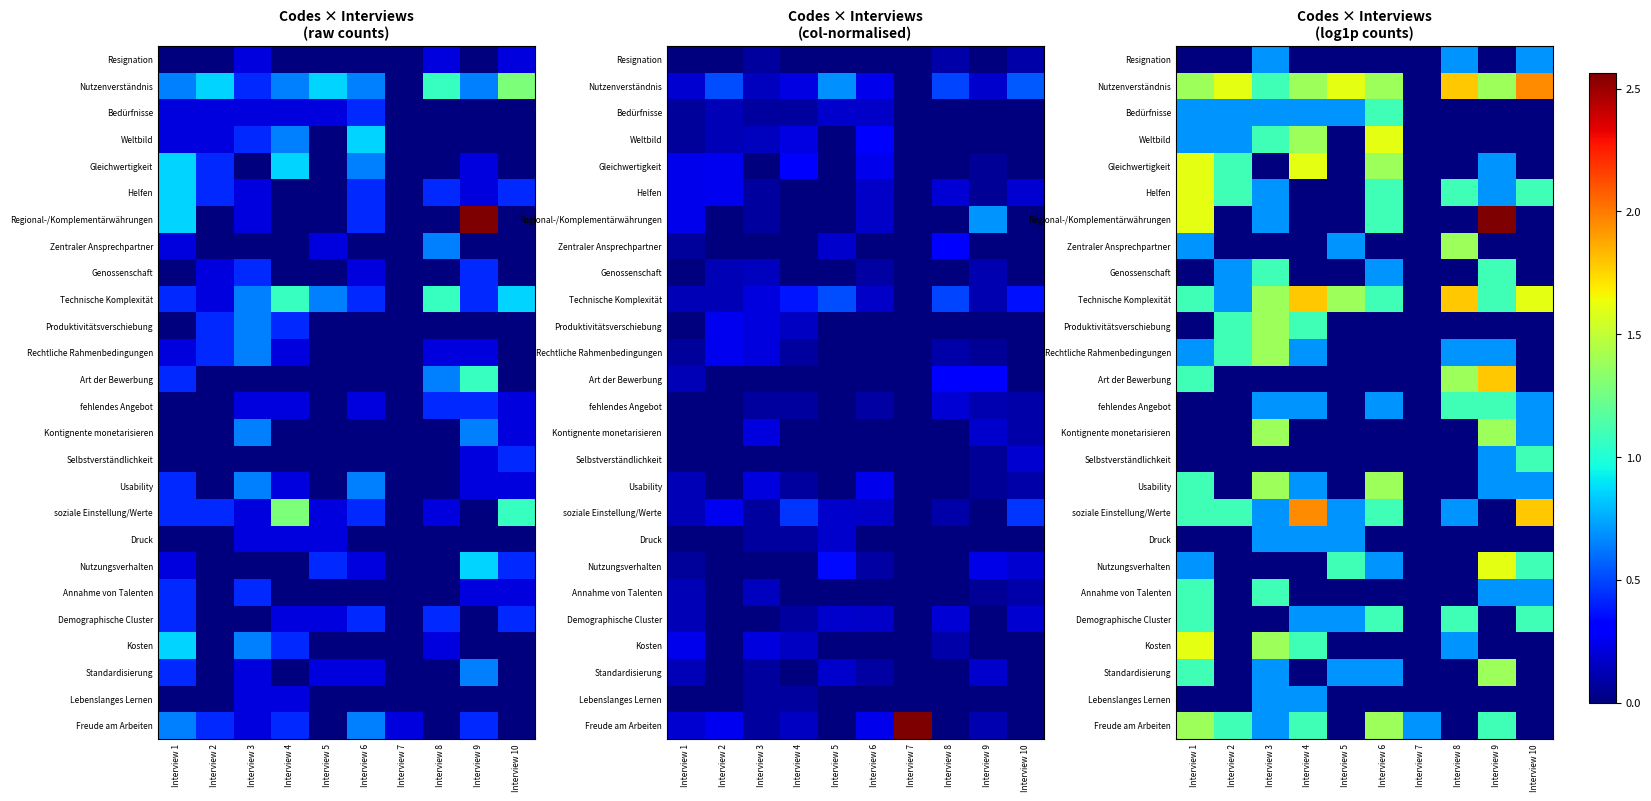

The Produktivitätsverschiebung series shows -0.5 at Interview 7. True or false?

False